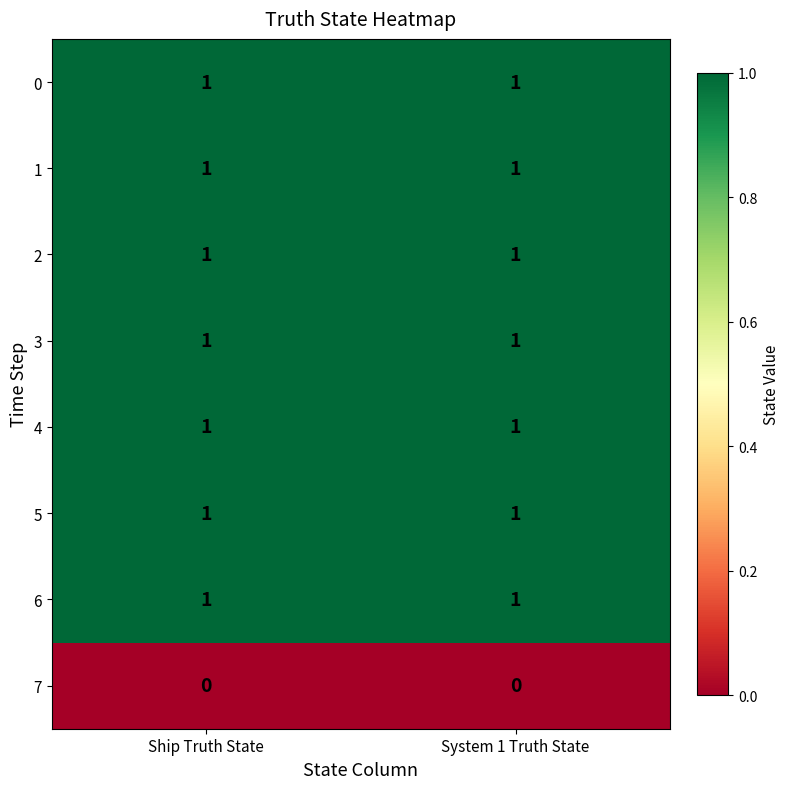

What is the difference between the highest and lowest values at Ship Truth State?

1